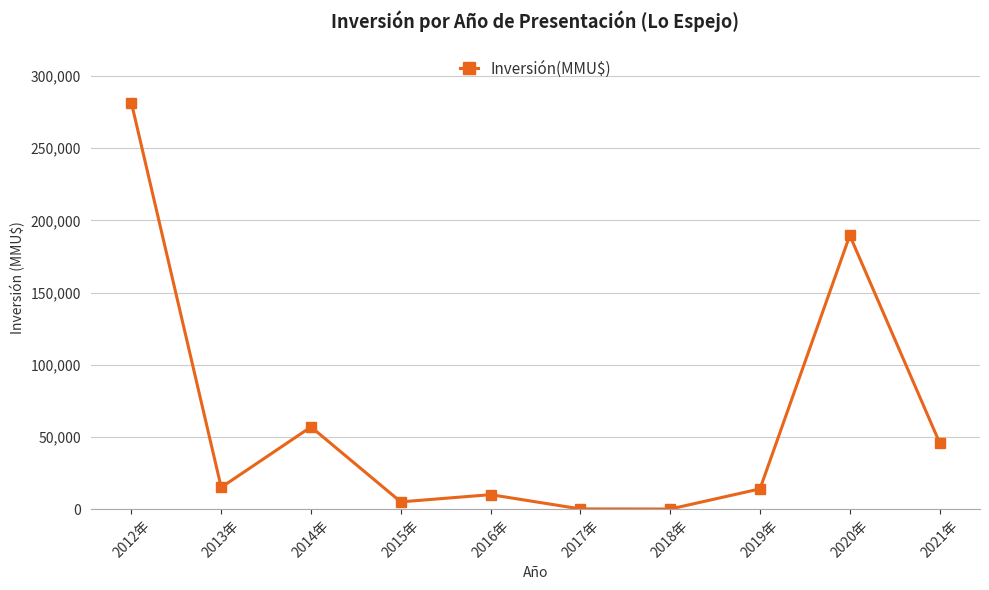

At which category does the chart reach its peak across all series?

2012年